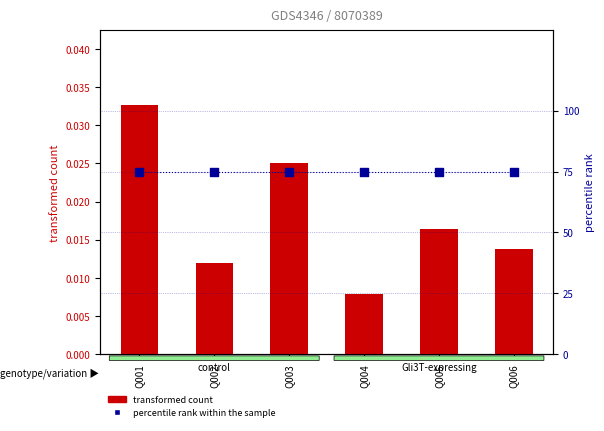

Which series has the largest total across all categories?

percentile rank within the sample